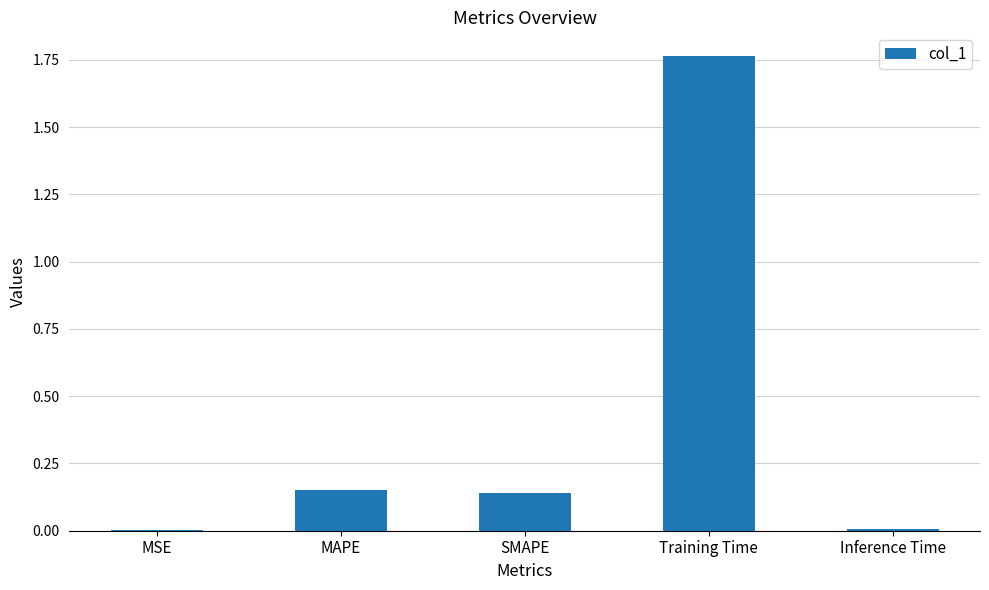

What is the sum of all values?

2.1